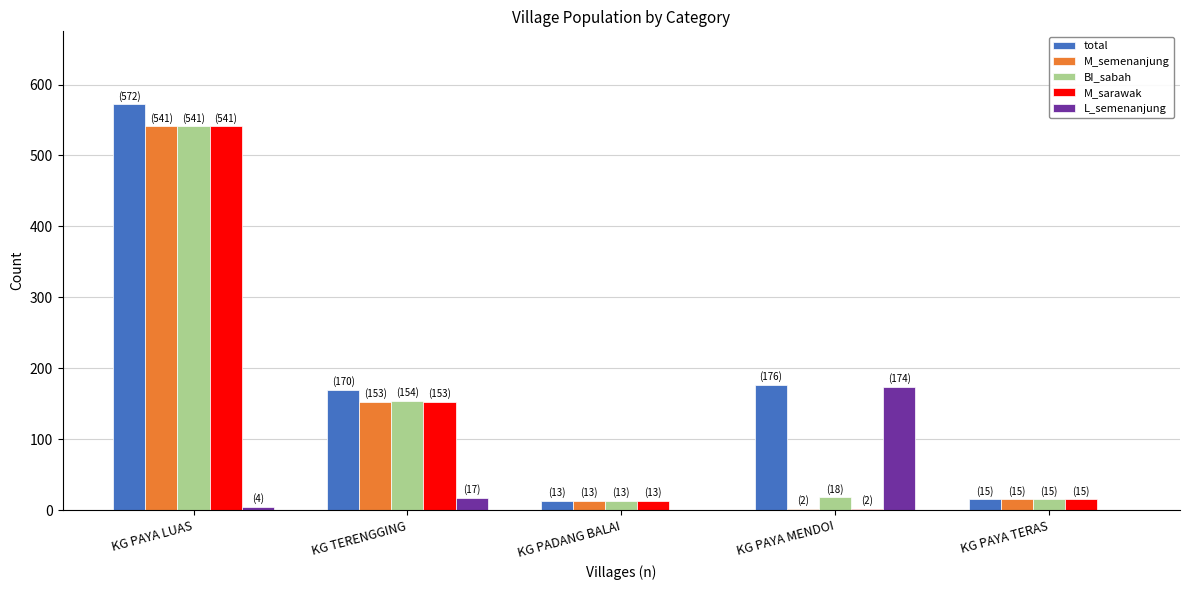

Is it true that BI_sabah equals 541 at KG PAYA LUAS?

True